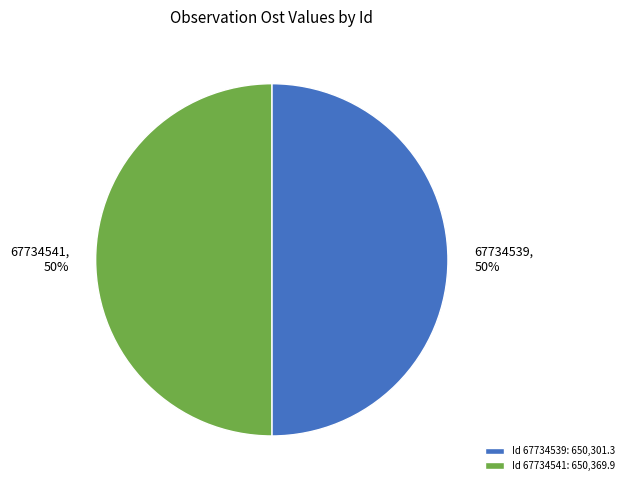

What percentage is the Id 67734539: 650,301.3 slice, to the nearest percent?

50%